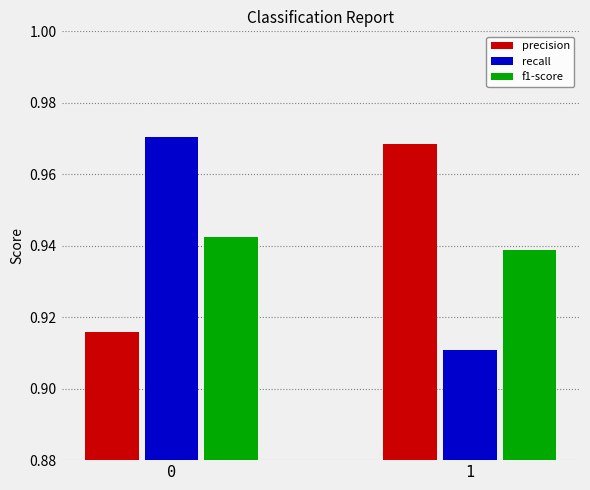

Rank the series by their maximum value, from highest to lowest.

recall, precision, f1-score